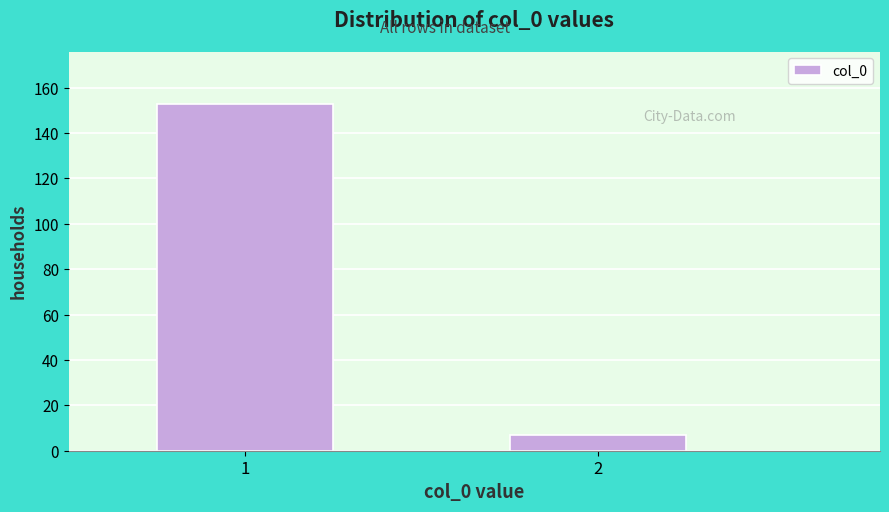

Reading left to right, list all the values displayed in this chart.

1=153	2=7